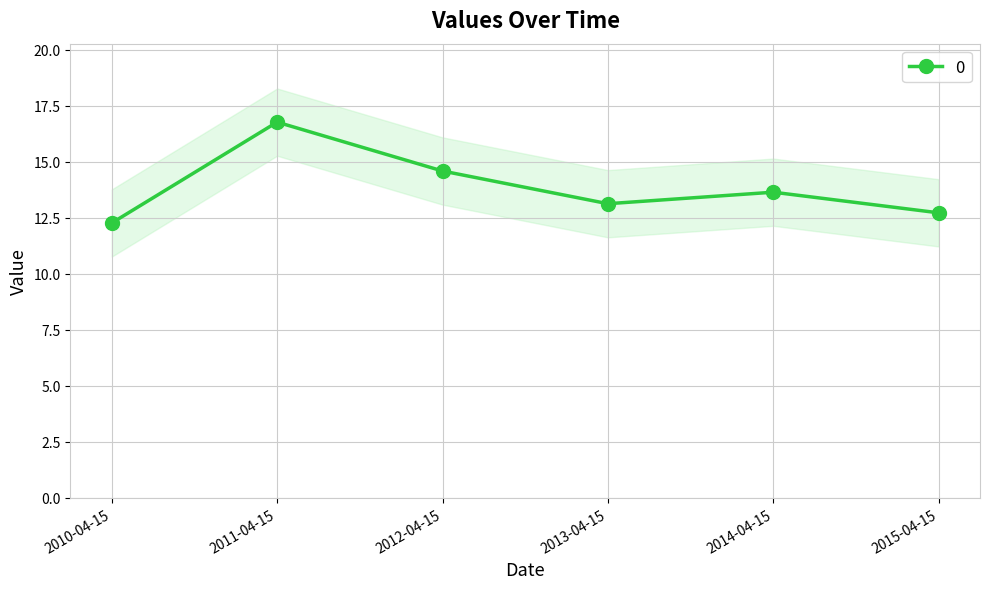

Reading left to right, transcribe all the data shown in this chart.

12.3	16.8	14.6	13.1	13.6	12.7